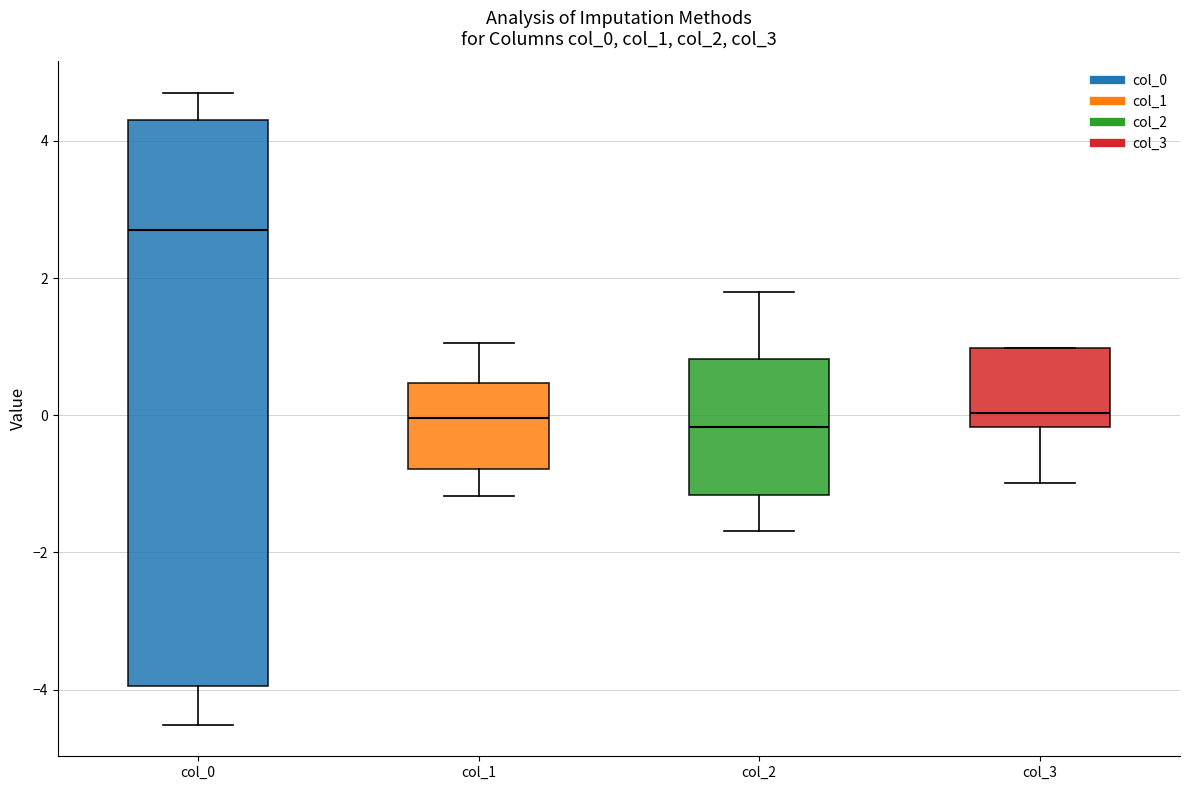

Where does the upper whisker of the box for col_1 end on the y-axis? The values are not printed on the chart, so give them approximately, as read against the axis.

1.0